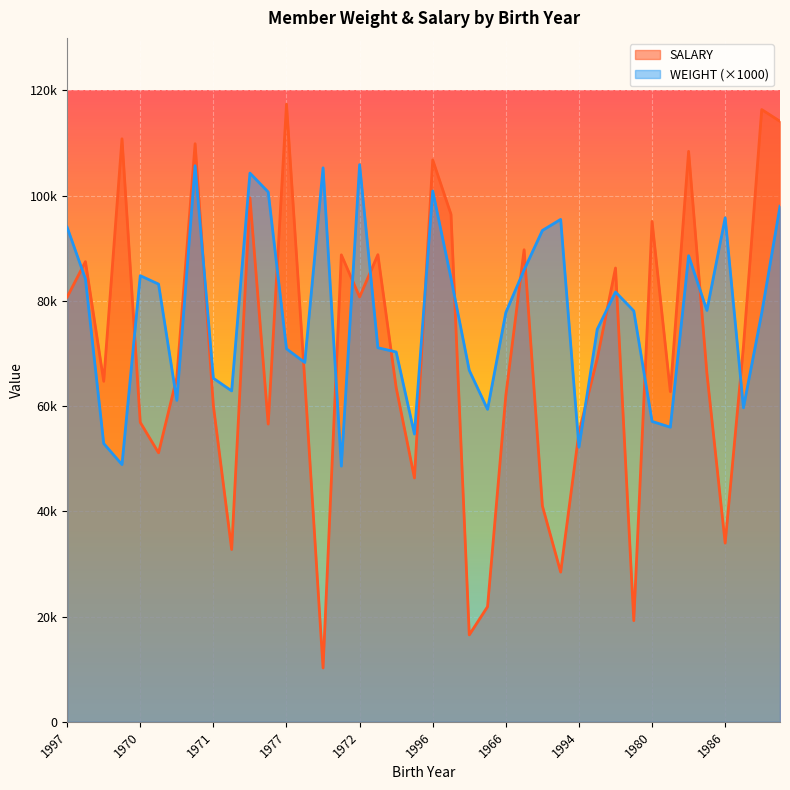

How many distinct data groups are displayed?

2